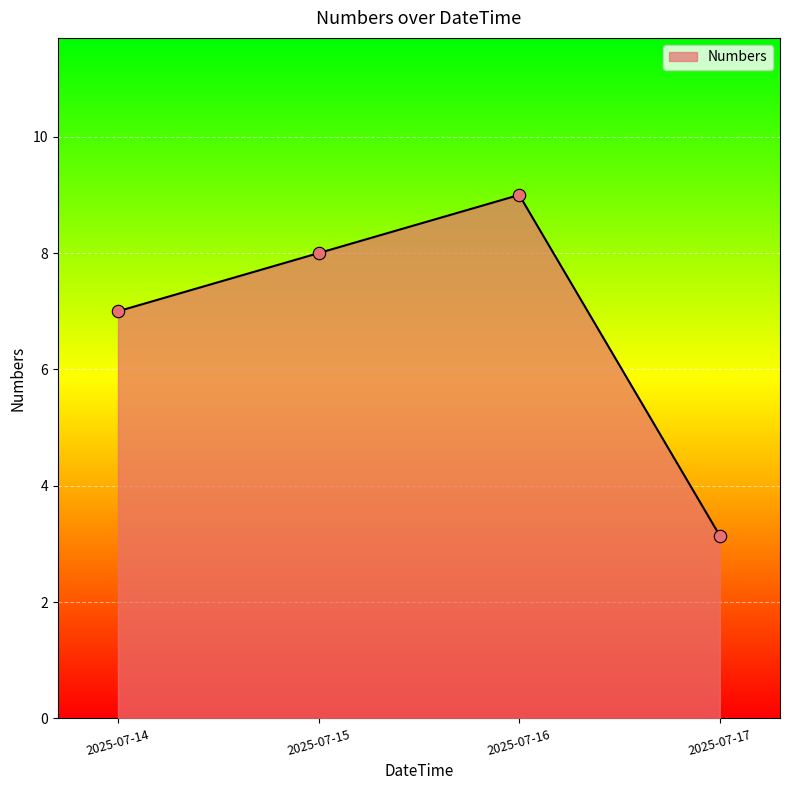

Which has a higher value, 2025-07-15 or 2025-07-16?

2025-07-16